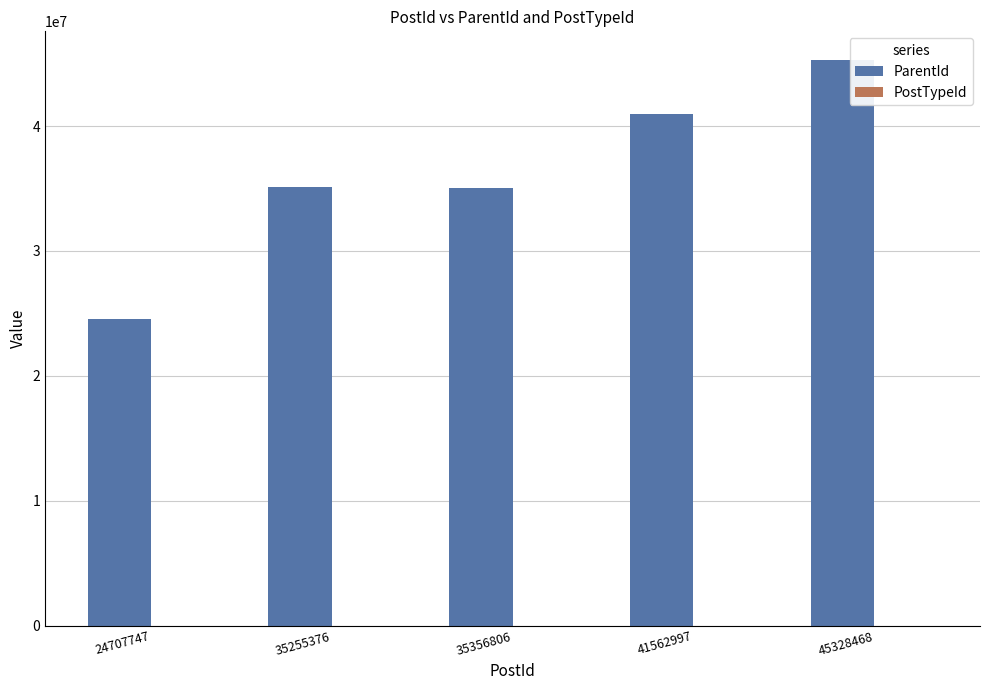

At which category is the sum across all series the highest?

45328468